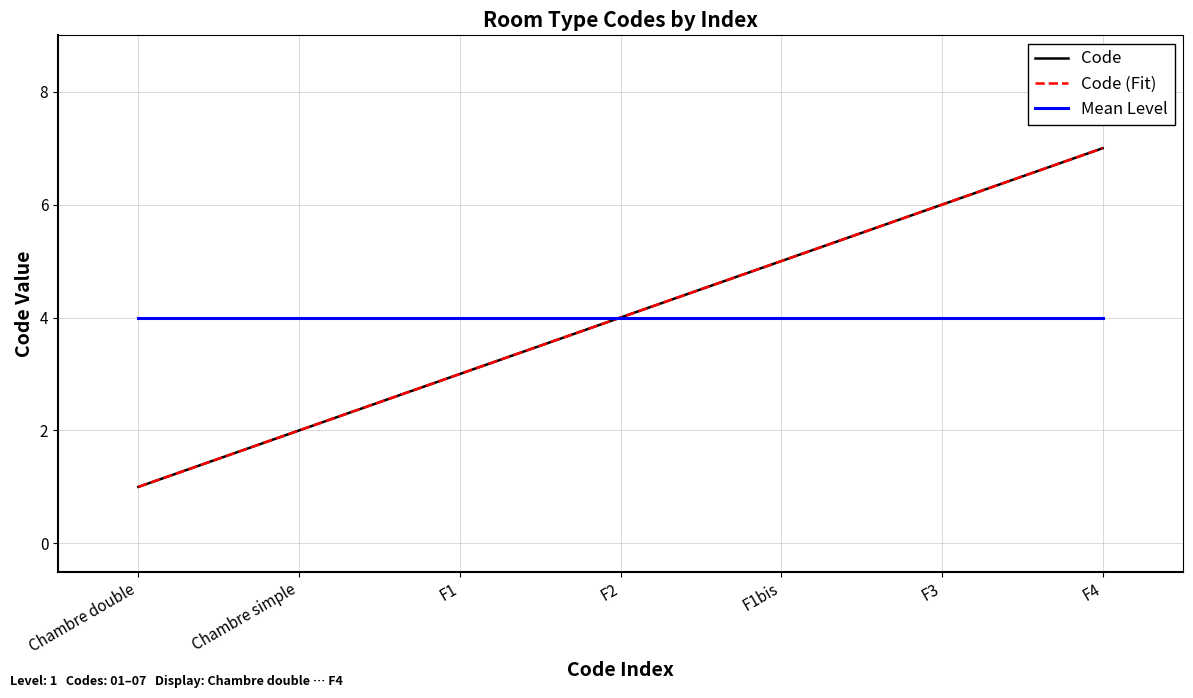

True or false: Mean Level has a value of 6 at F1.

False